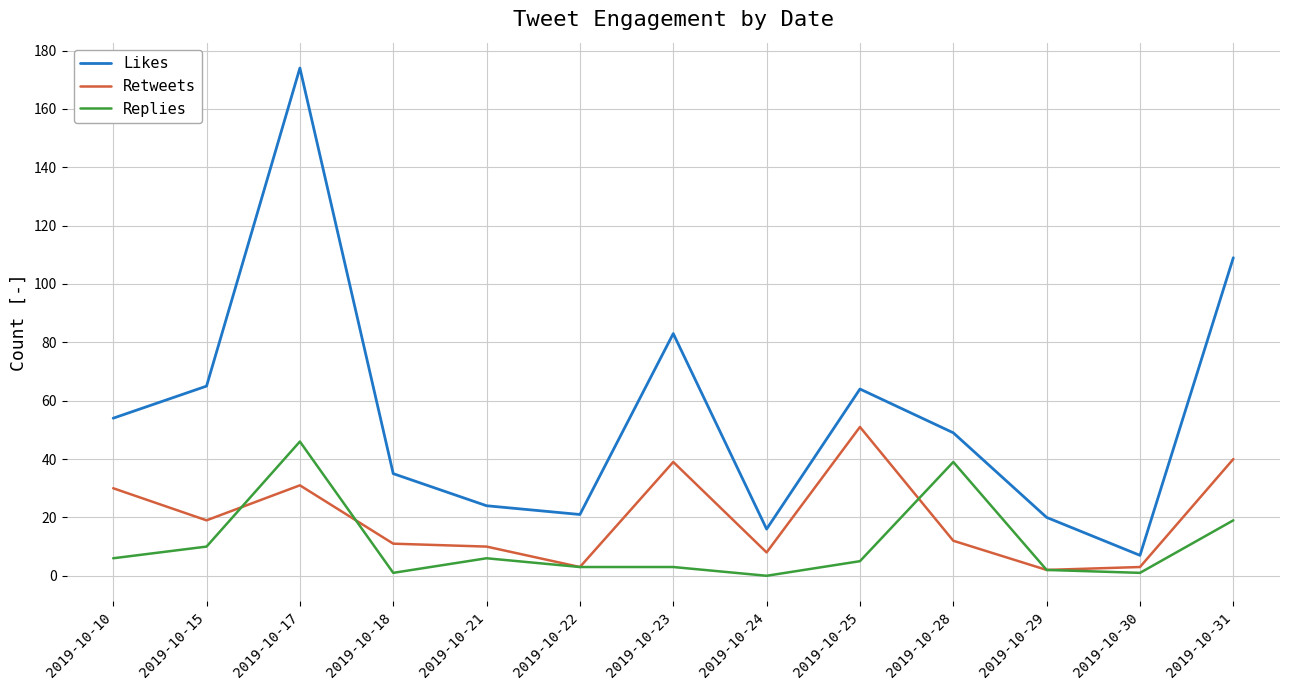

List the series in order of their overall mean, lowest first.

Replies, Retweets, Likes